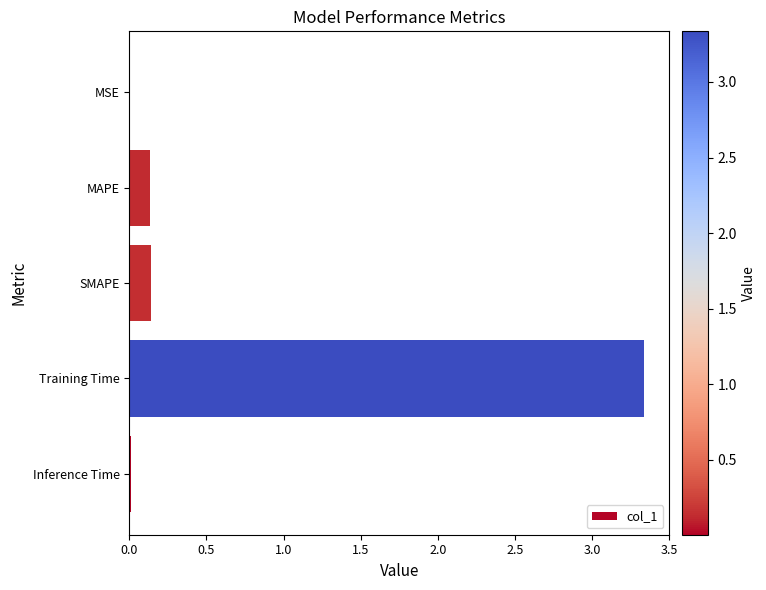

The value at MAPE is 0.1. True or false?

True